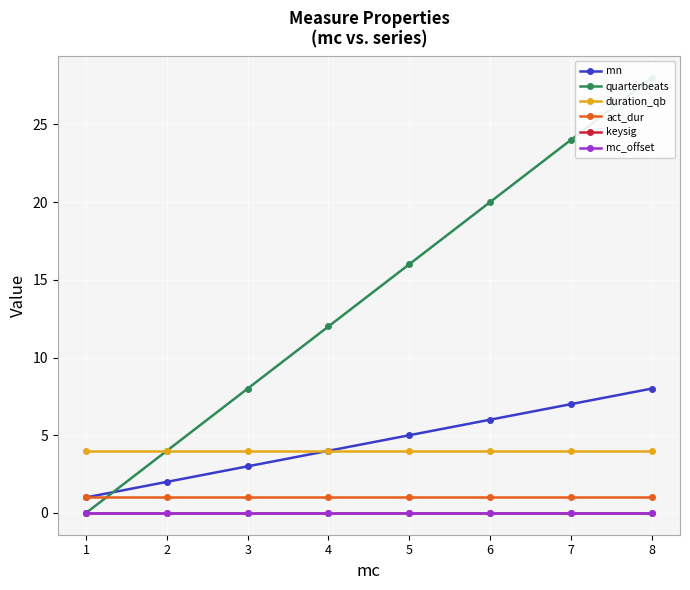

What is the spread (max minus min) of values at 5?

16